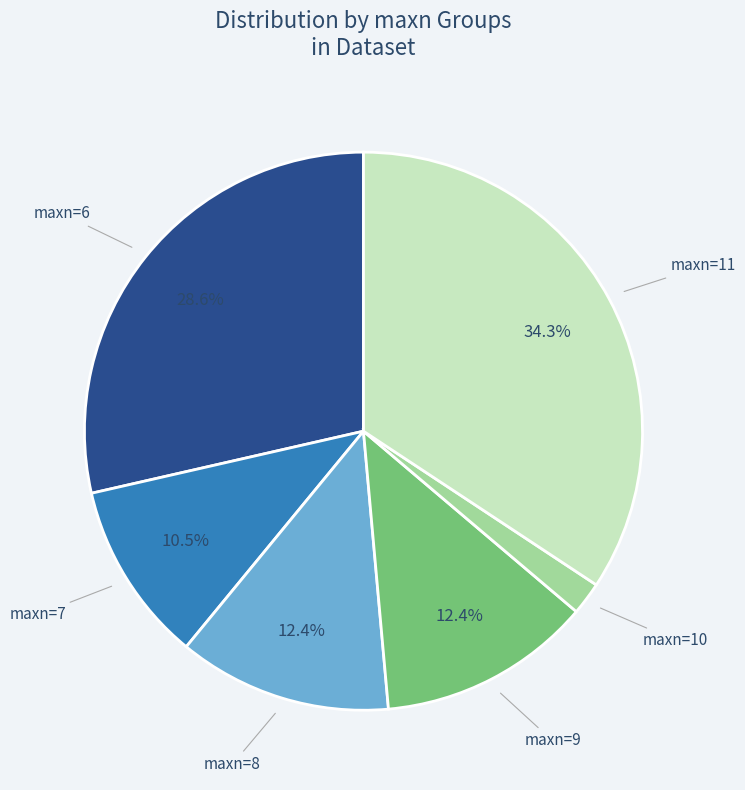

What is the ratio of the value at maxn=7 to the value at maxn=10?

5.5